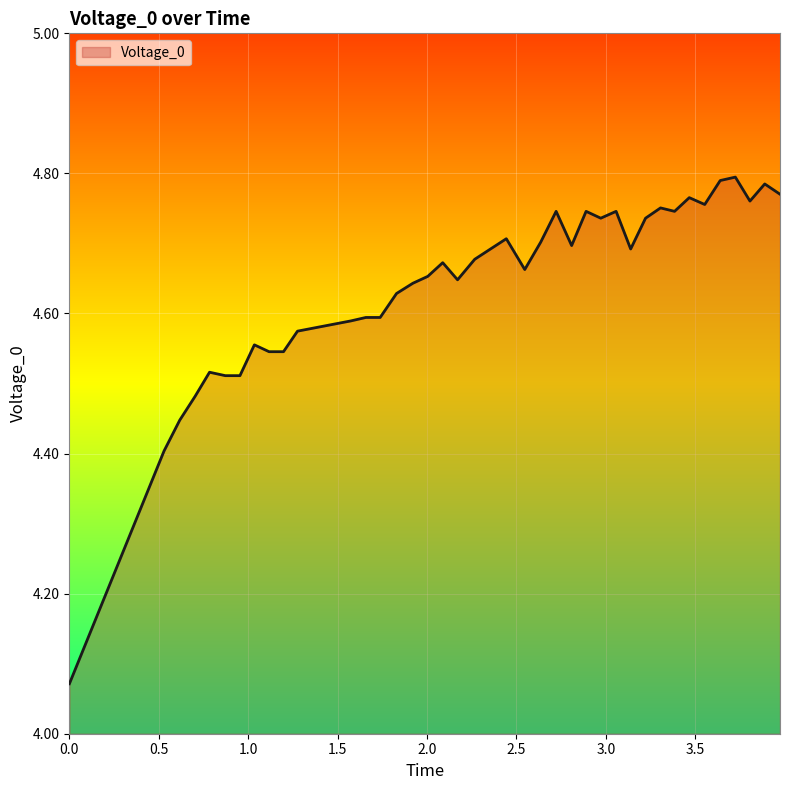

Count the number of data series in this chart.

1